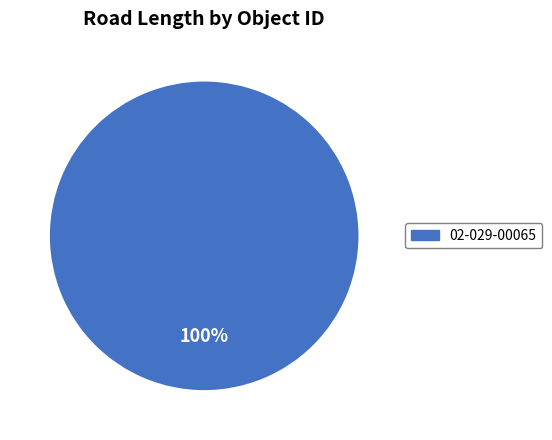

Rank the categories by value from highest to lowest.

02-029-00065